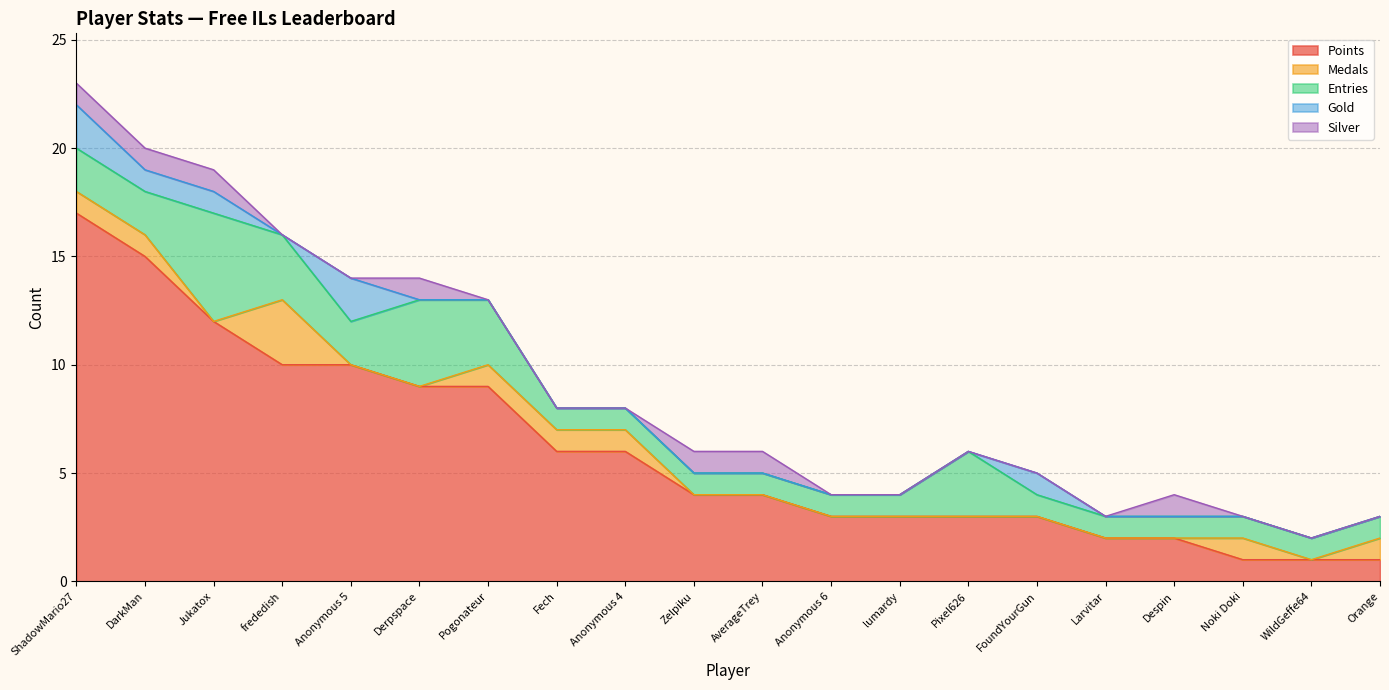

What is the sum of all Points values?

121